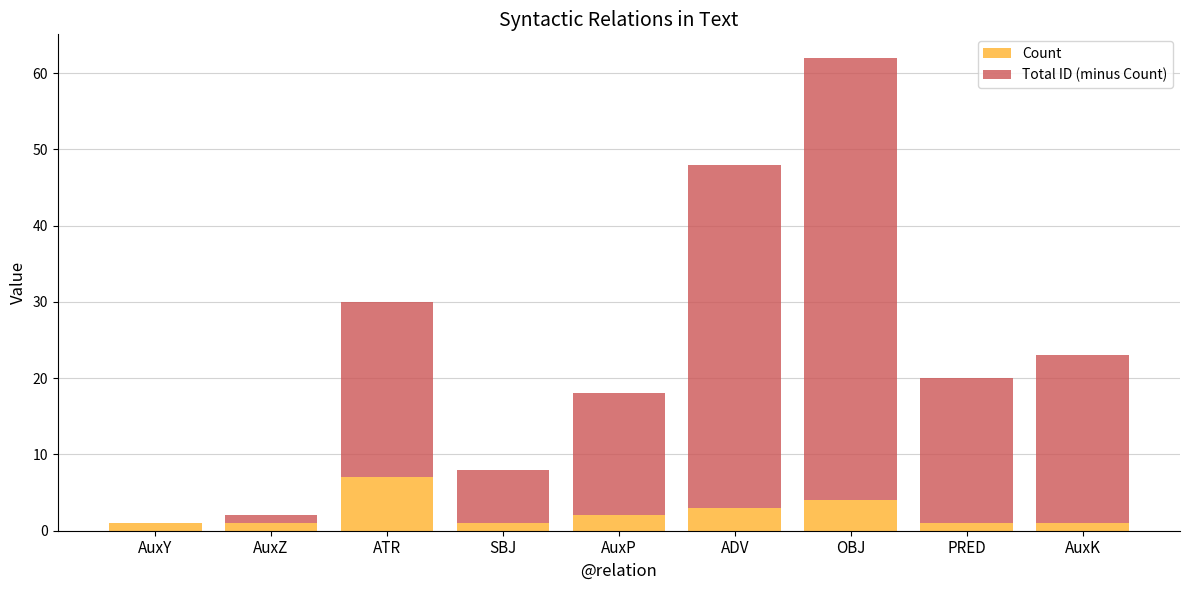

How many data points does each series have?

9